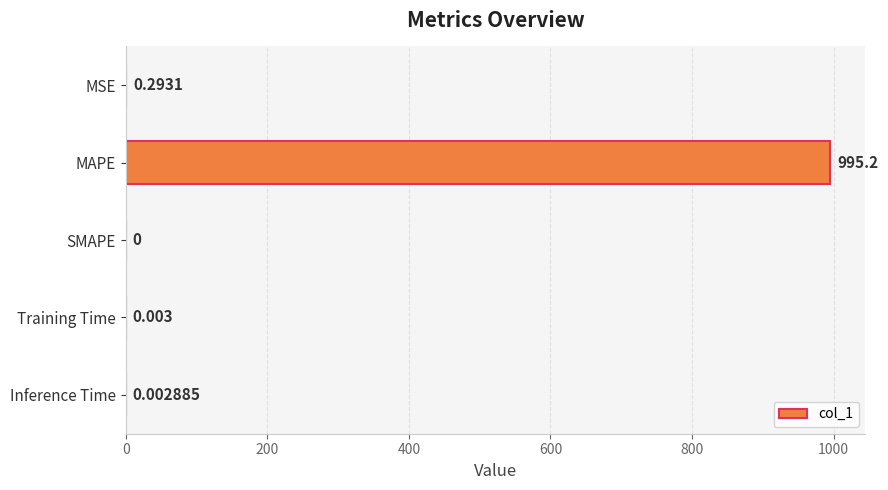

At which label is the value closest to 497?

MSE